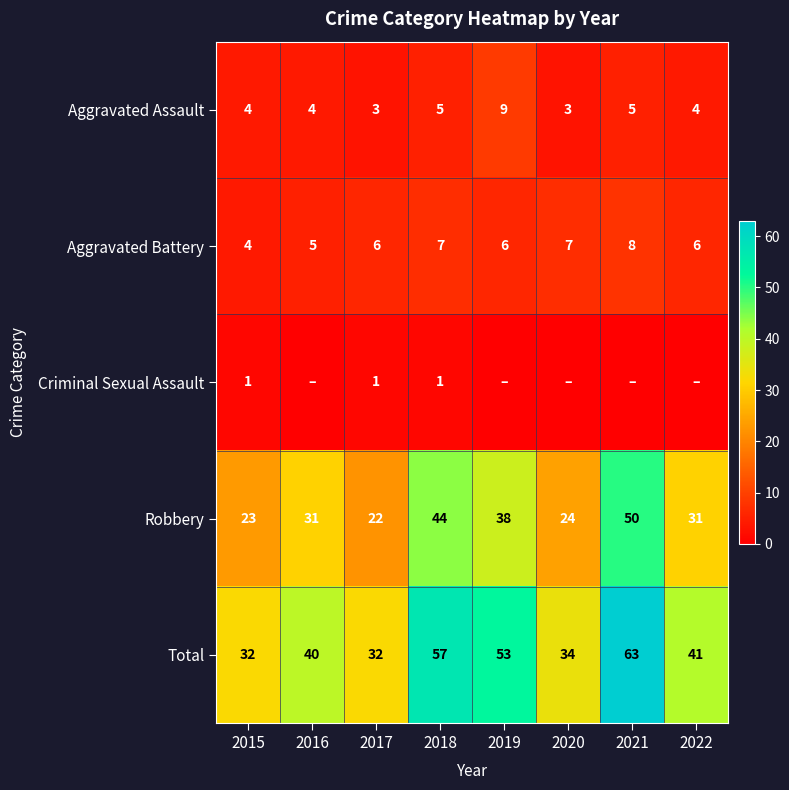

Is the value of Criminal Sexual Assault at 2015 greater than the value of Aggravated Assault at 2021?

No